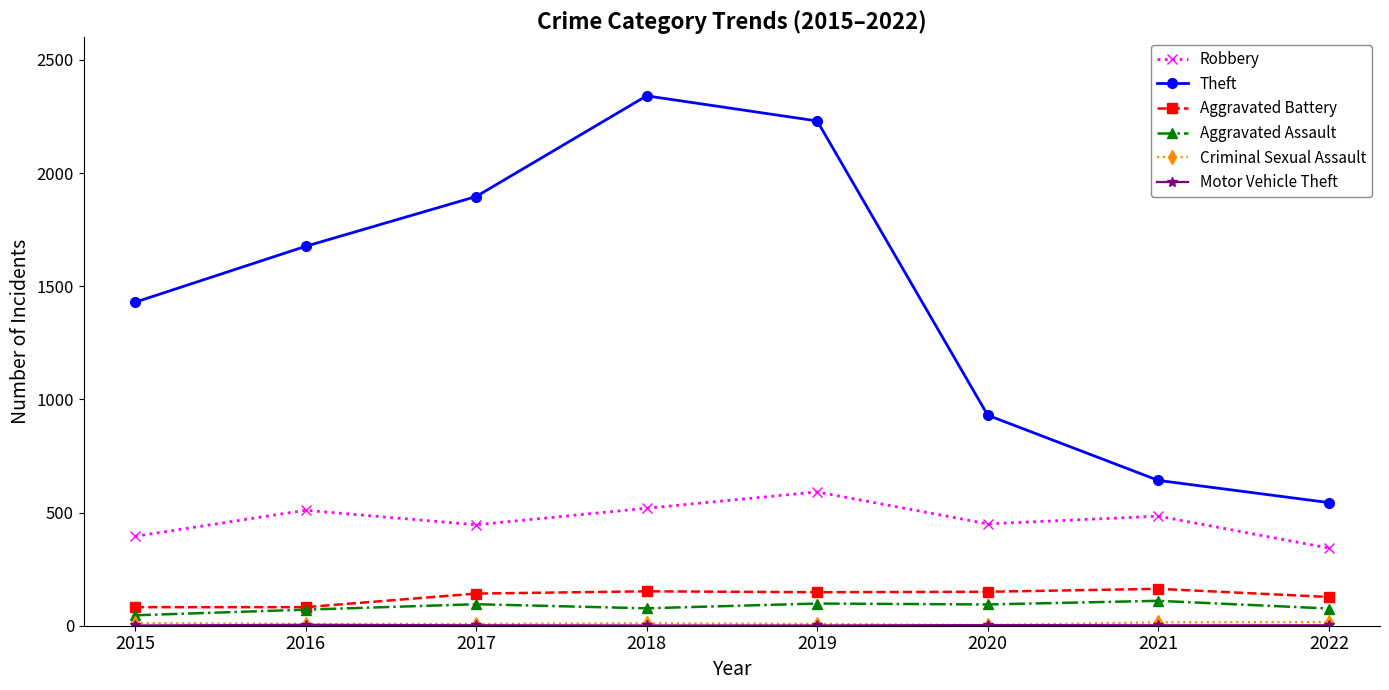

What is the highest value of the Theft series?

2341